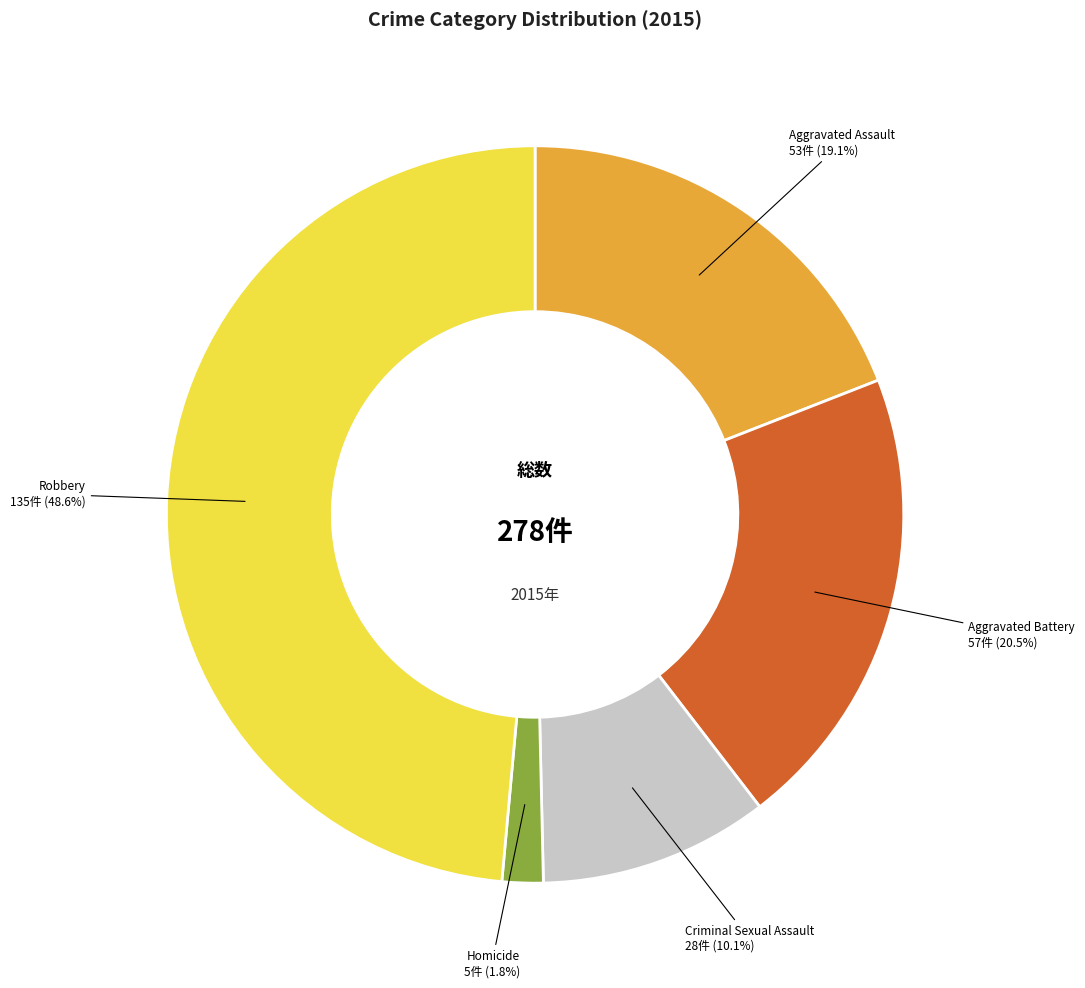

To the nearest percent, what is the average slice percentage?

20%